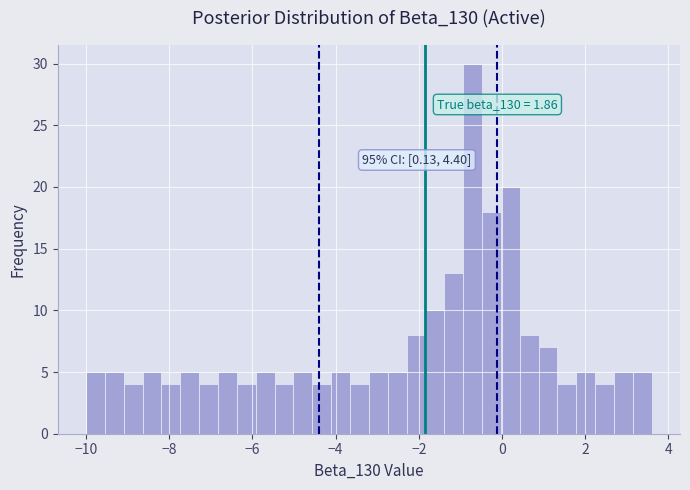

Read against the x-axis, roughly where is the centre of the tallest bar?

-0.8